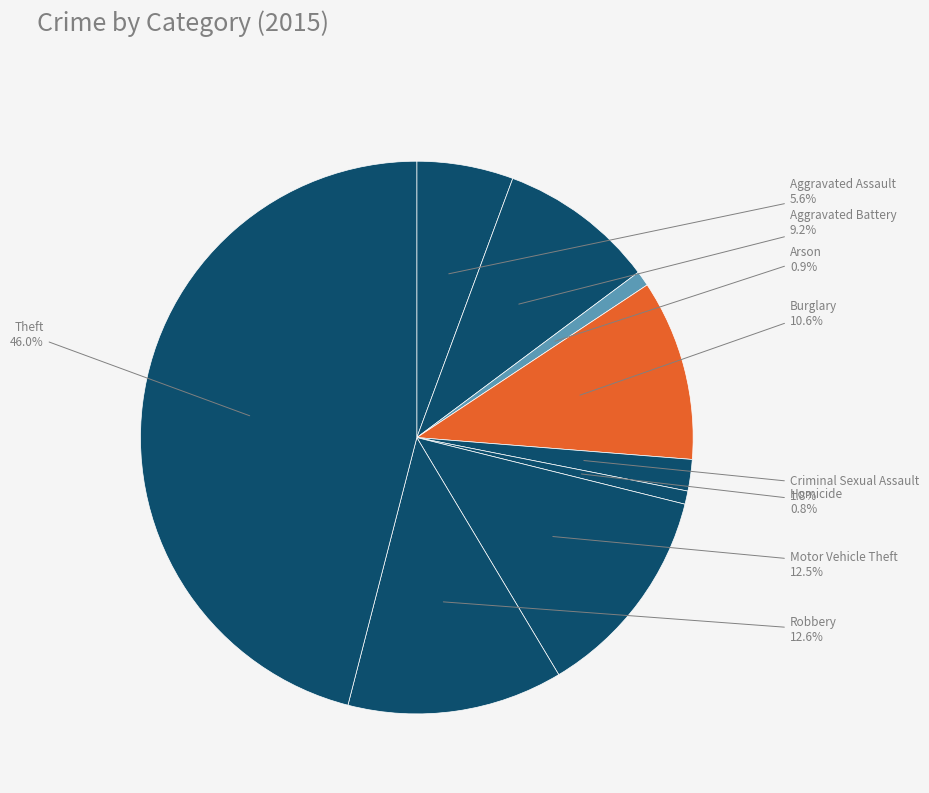

Approximately how many times larger is the value at Homicide compared to Motor Vehicle Theft?

0.1